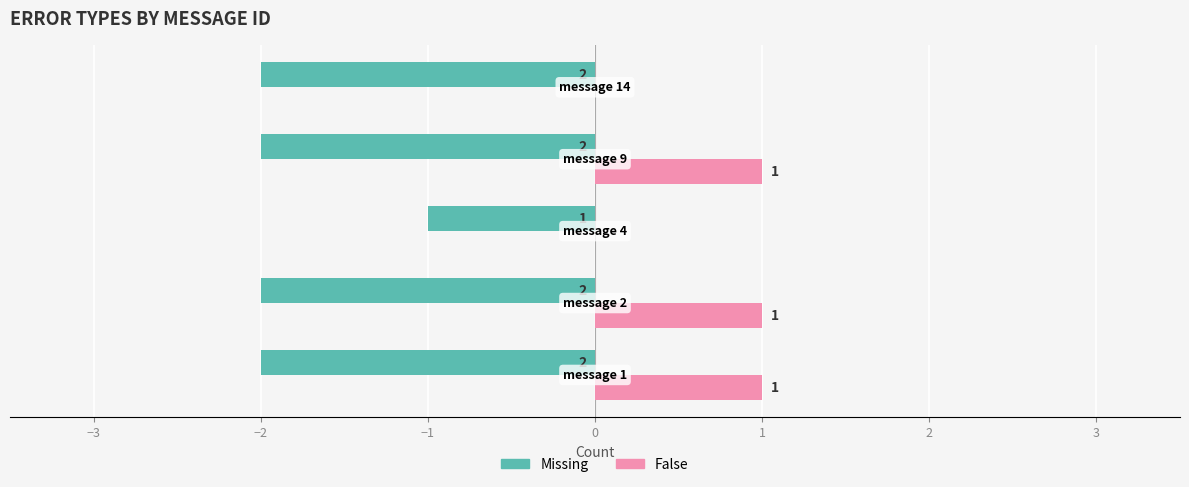

How many Missing values are between -2 and -1?

5